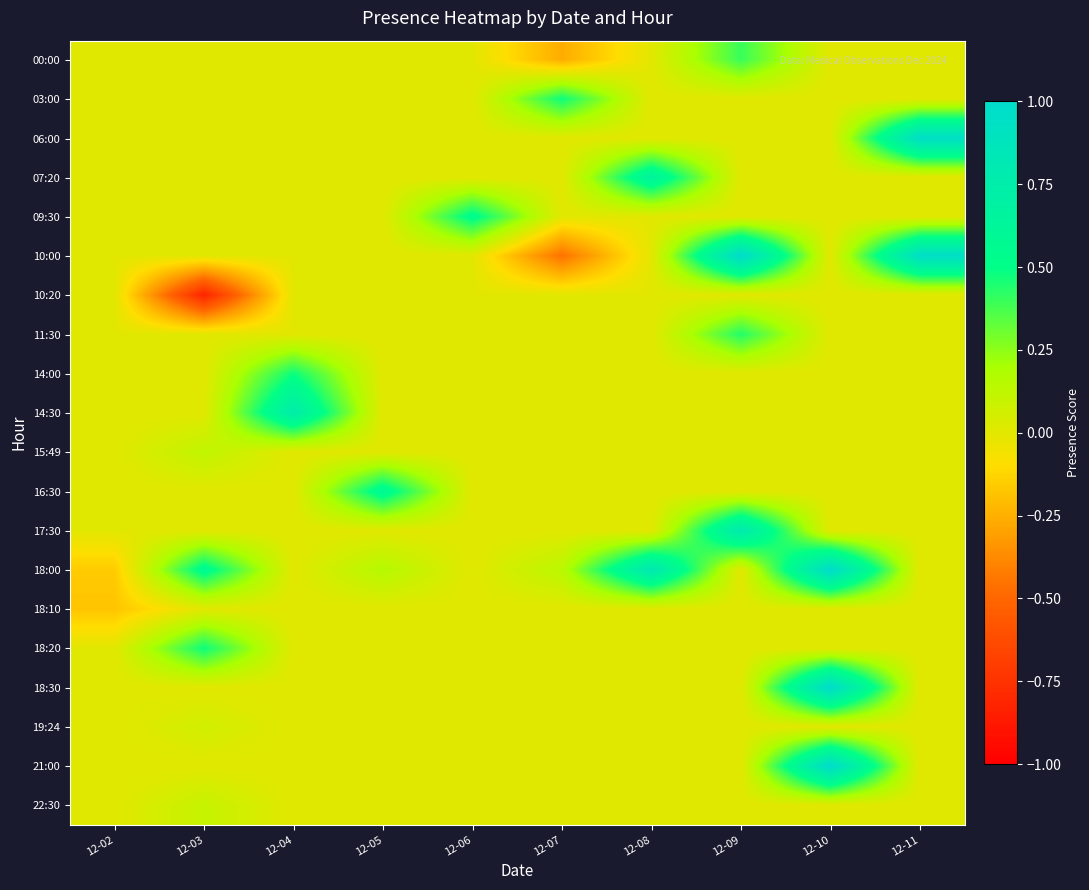

What is the difference between the highest and lowest values at 12-06?

0.5